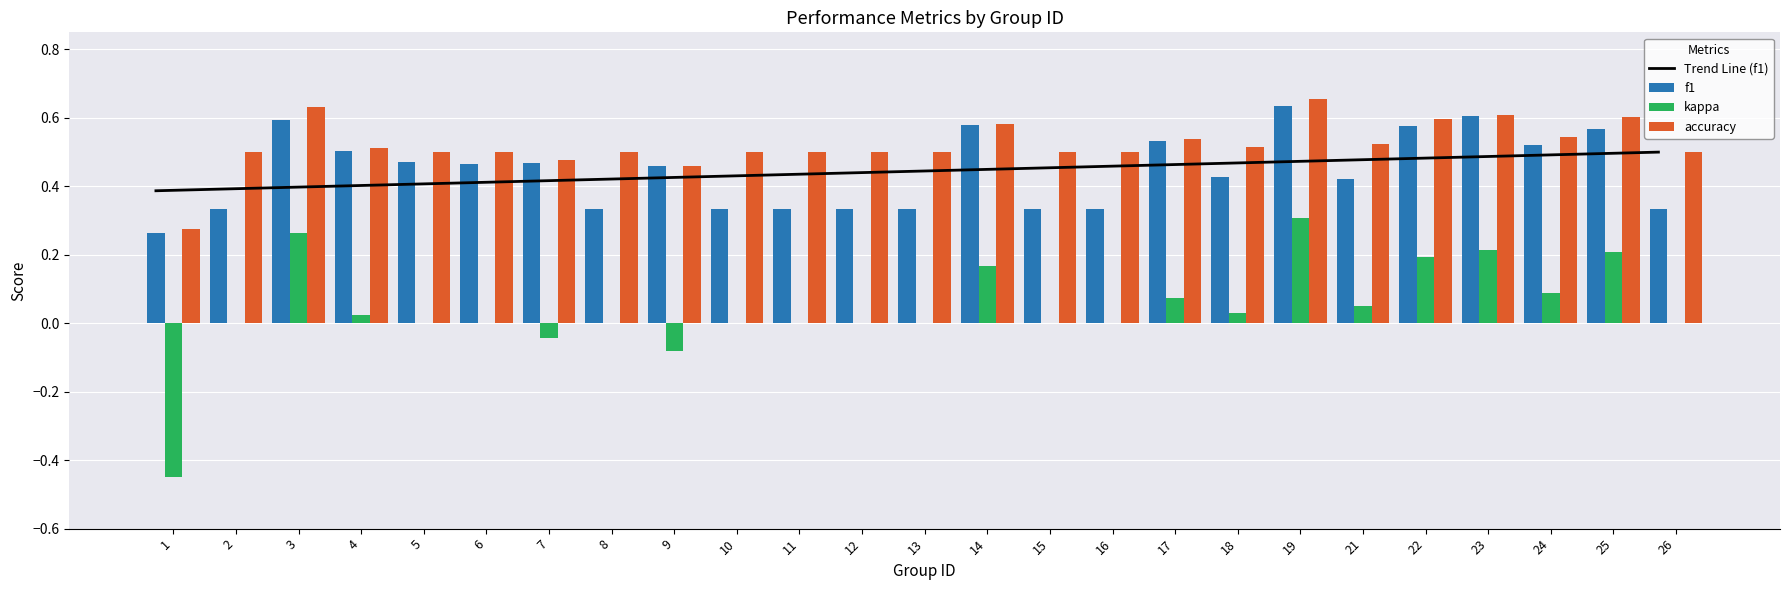

True or false: accuracy has a value of 0.8 at 2.

False